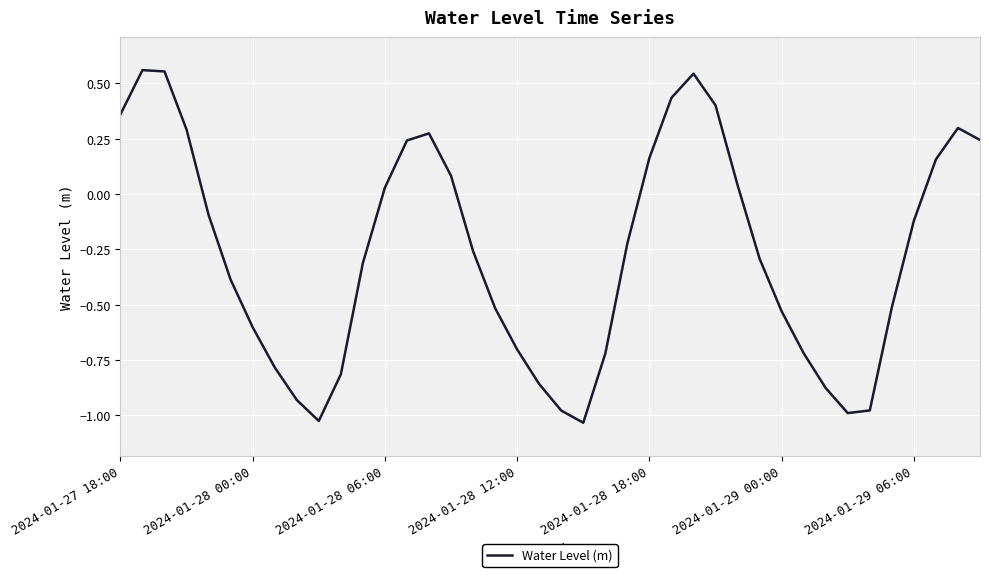

What is the sum of all values?

-10.6